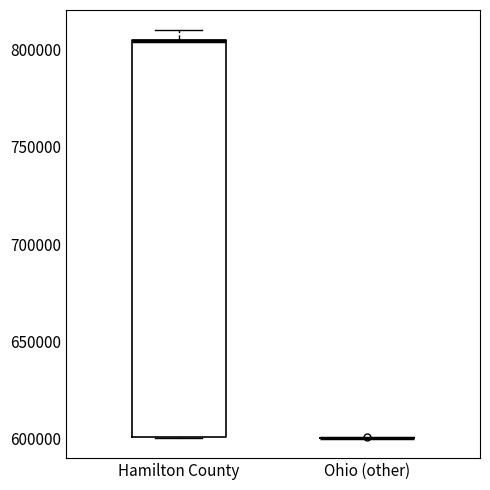

Reading left to right, transcribe this box plot: for each box, give where its median line is, the range the box spans, and where its two whiskers end, as read against the y-axis. The values are not printed on the chart, so give them approximately, as read against the axis.

Hamilton County: median 805000 (drawn on the box's upper edge), box 600000 to 805000, whiskers 600000 to 810000
Ohio (other): box collapsed to a line at 600000, whiskers 600000 to 600000